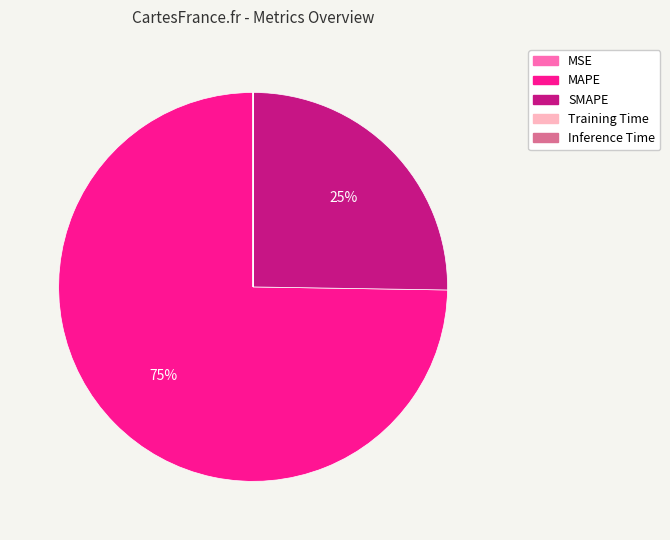

Is it true that MAPE is 75% of the pie?

True